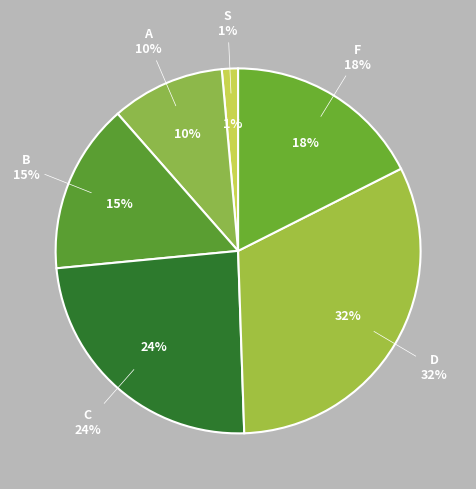

Which category has the smallest portion of the pie?

S